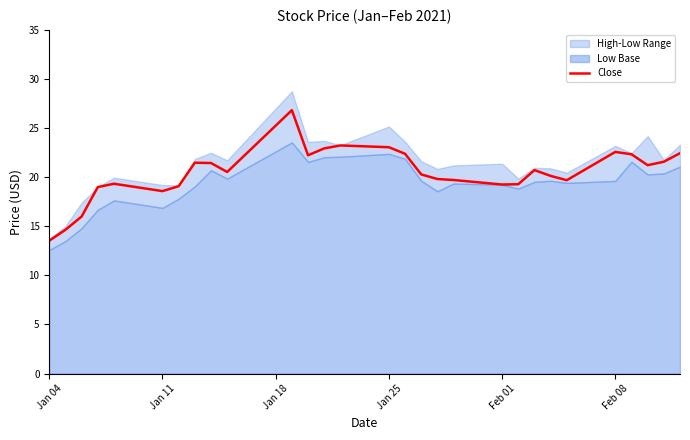

What is the minimum value shown in the chart?

13.5